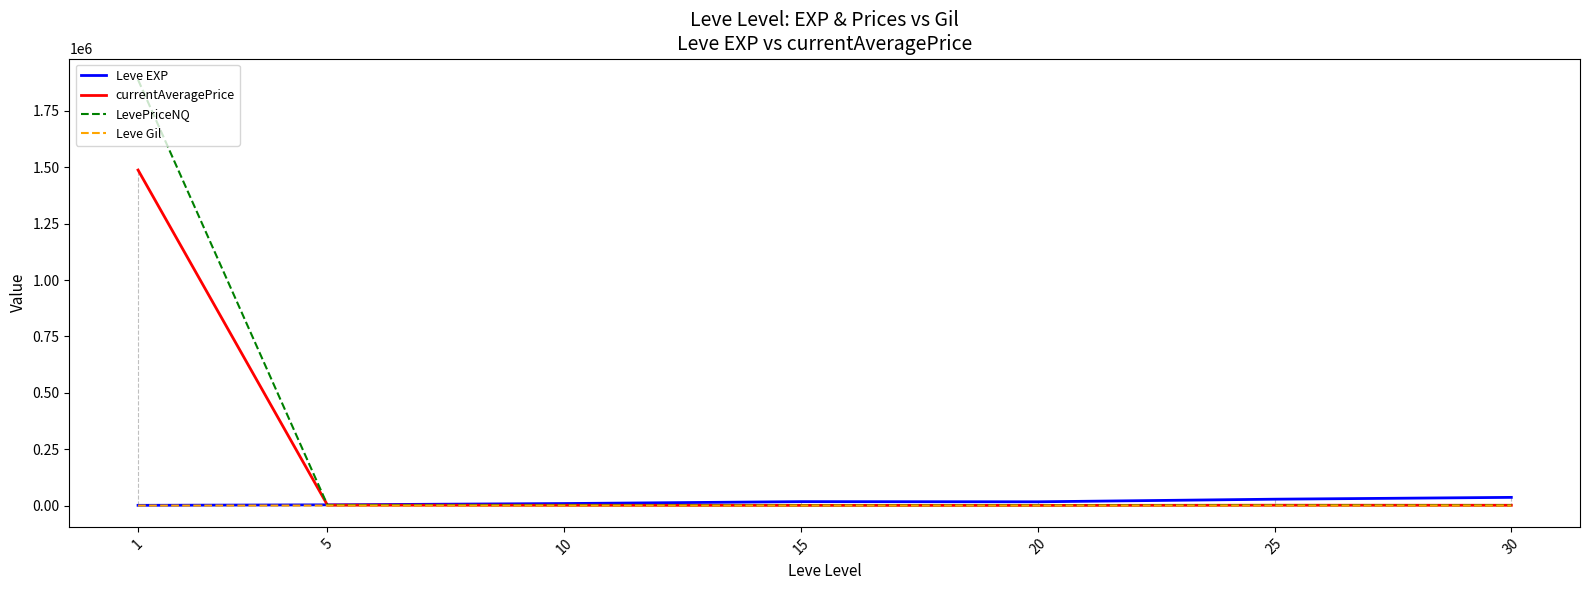

What is the lowest value of the LevePriceNQ series?

979.1